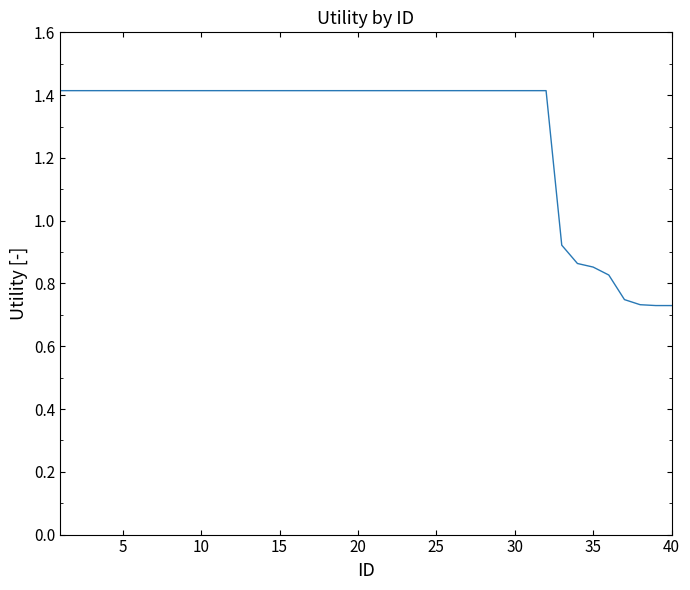

What is the maximum value shown in the chart?

1.4